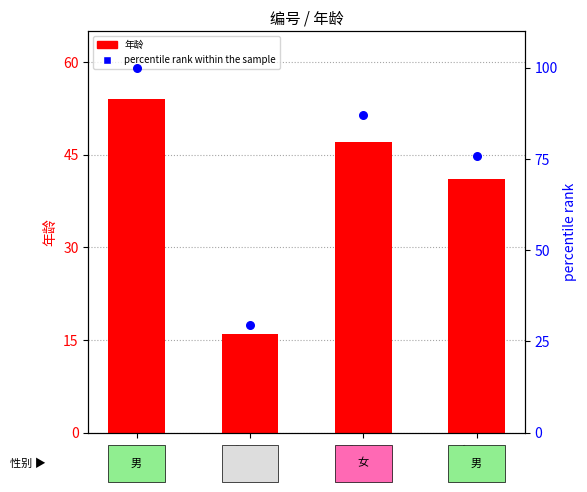

Is the value of percentile rank within the sample at A4 greater than the value of 年龄 at A4?

Yes